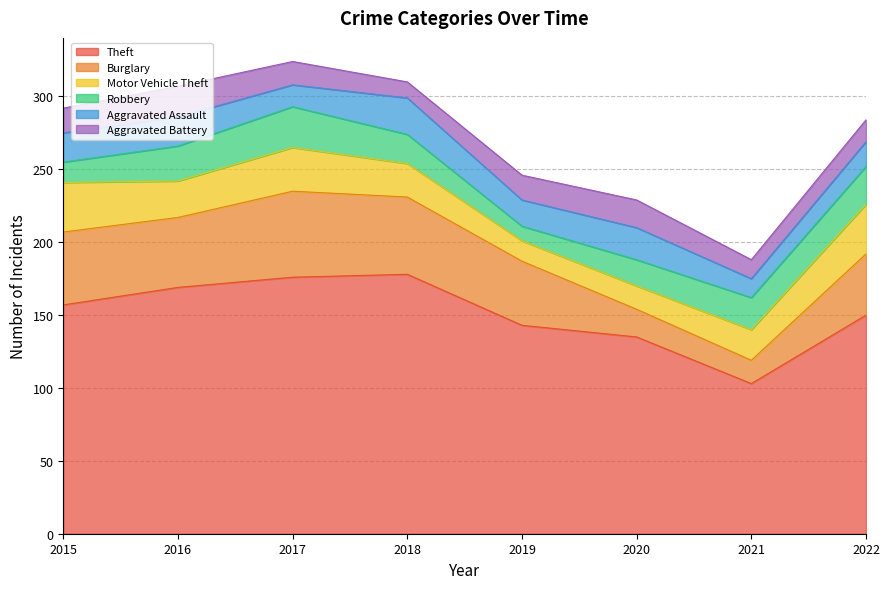

The Theft series shows 169 at 2016. True or false?

True